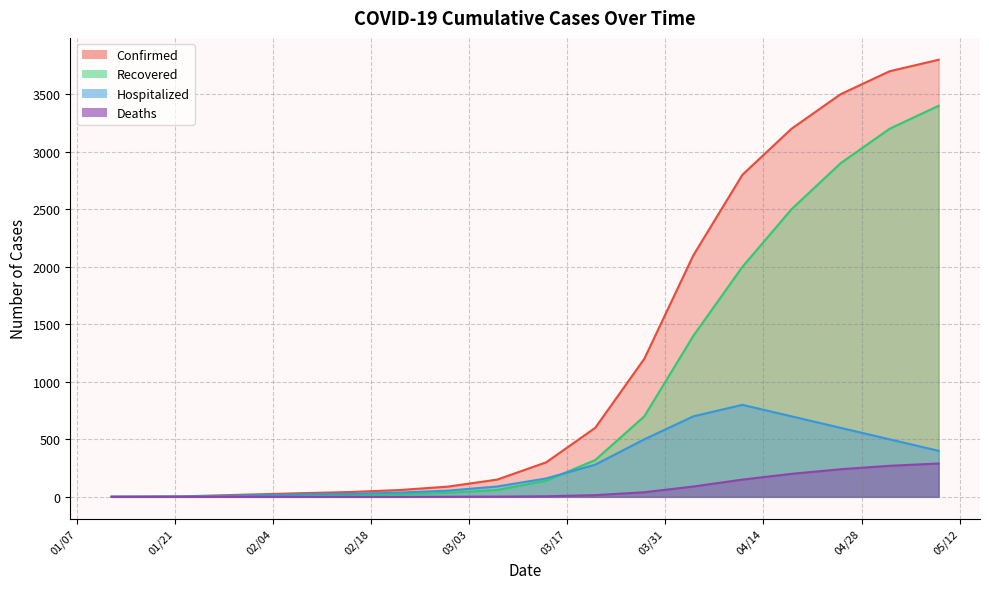

Which series has the largest total across all categories?

Confirmed